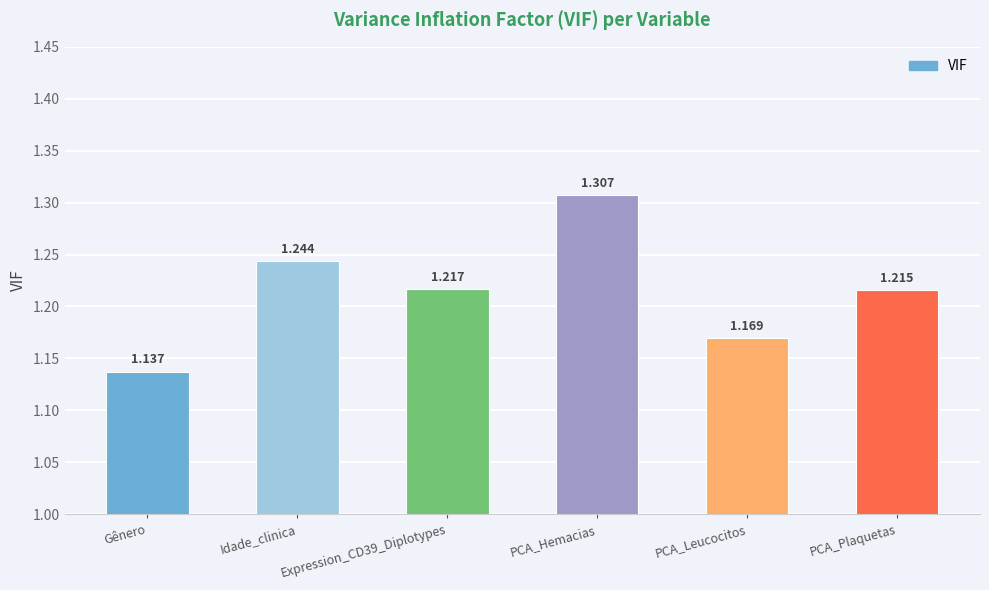

What position from the right is Expression_CD39_Diplotypes?

4